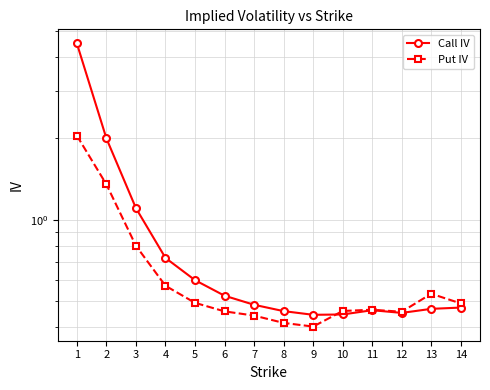

Between 6 and 11, which is larger?

6